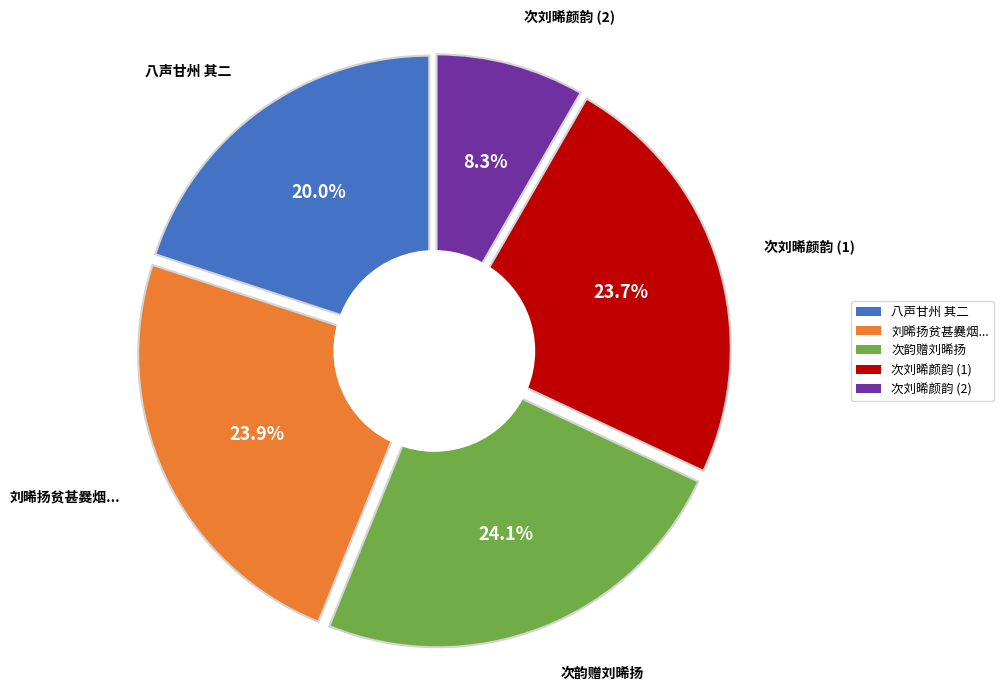

Do 八声甘州 其二 西湖有感寄刘晞颜 and 次刘晞颜韵 together represent more than half of the pie?

No